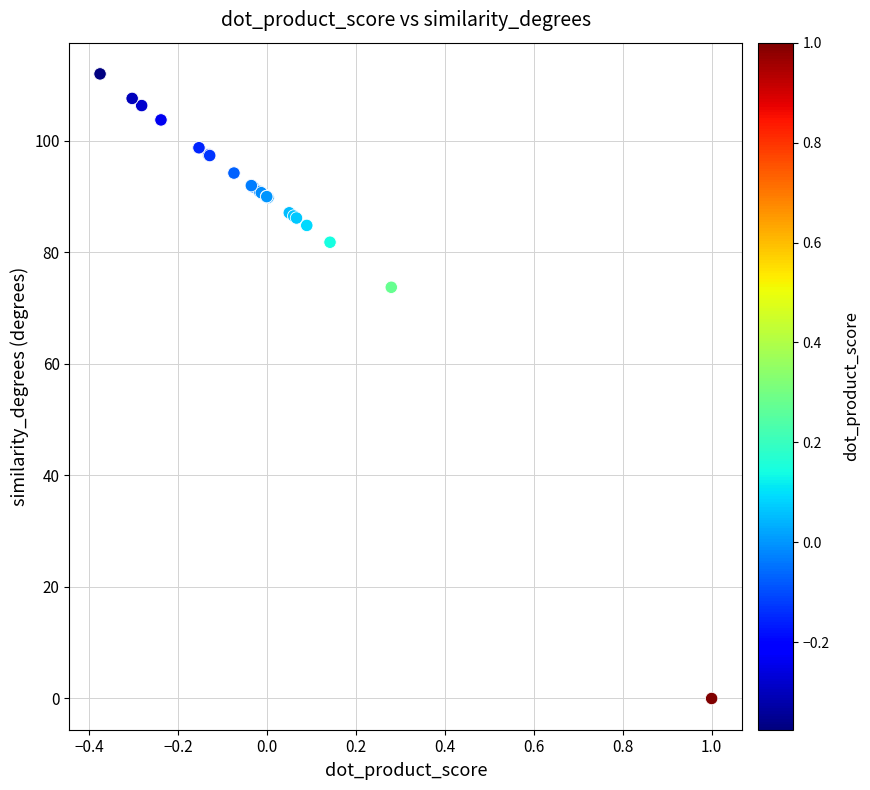

What Y value in the scatter plot is closest to 56?

73.8